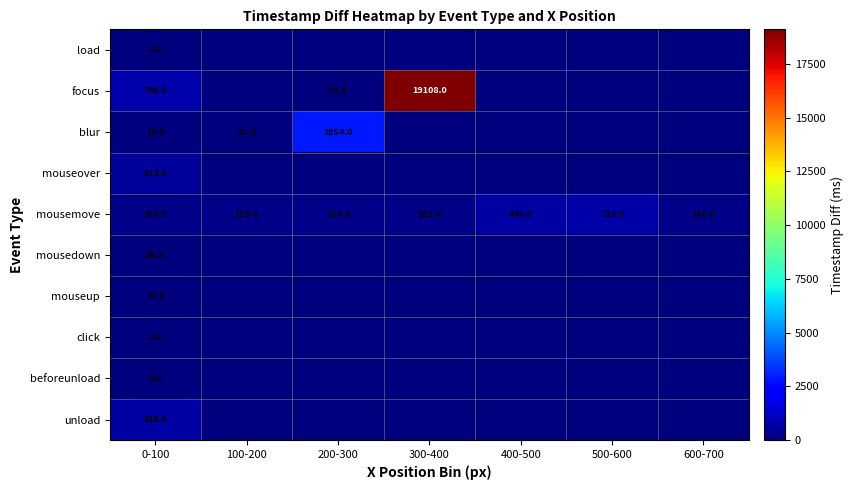

At which label does mousemove reach its minimum?

600-700